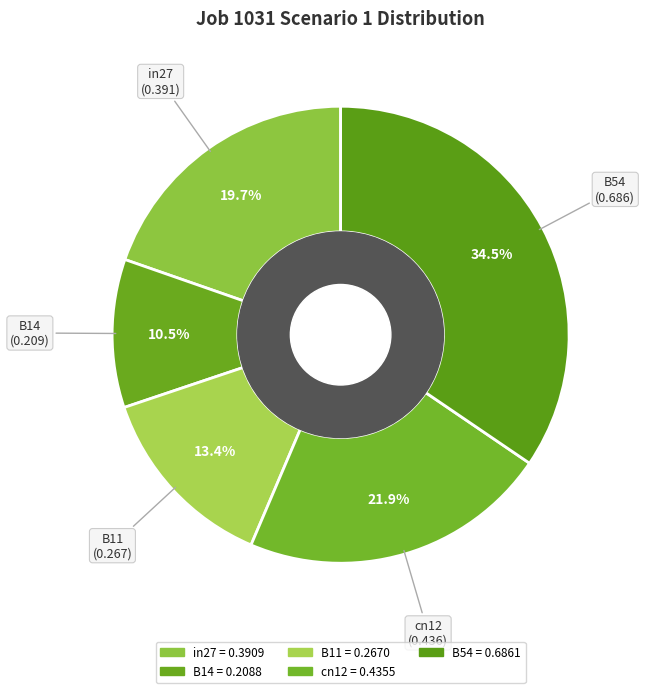

Does cn12 account for over 50% of the chart?

No